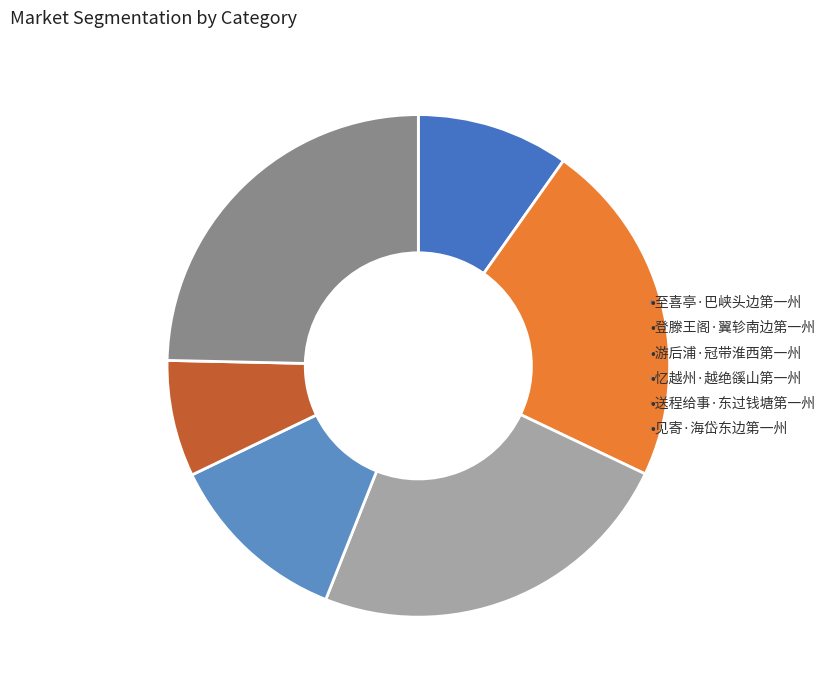

How many segments does this pie chart have?

6